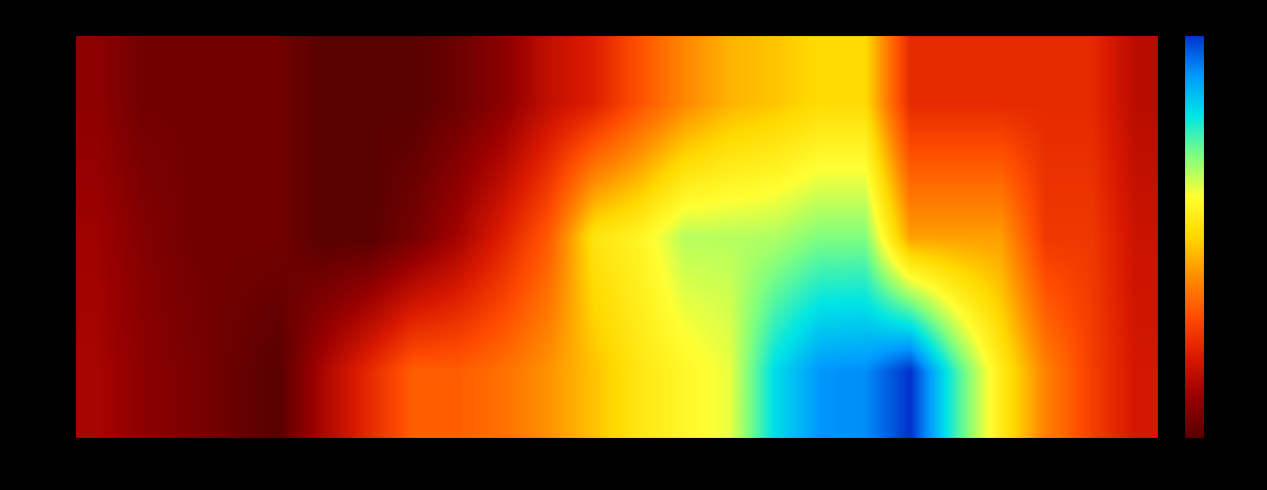

Reading left to right, transcribe all the data shown in this chart.

row_0: 179.1	159.4	146.3	133.1	120.0	181.7	230.9	277.0	277.0	291.5	316.8	345.3	377.0	397.8	415.4	508.5	552.0	556.1	599.3	481.1	382.6	303.8	251.3	211.9
row_1: 172.5	152.8	139.7	139.7	139.7	120.0	120.0	143.0	177.4	223.4	275.0	373.9	394.1	434.3	434.7	437.6	454.8	454.8	323.5	323.5	323.5	244.7	244.7	205.4
row_2: 159.4	139.7	139.7	139.7	139.7	120.0	120.0	120.0	135.6	158.6	198.8	221.6	267.5	307.7	335.8	347.3	362.9	362.9	231.6	231.6	231.6	231.6	231.6	192.2